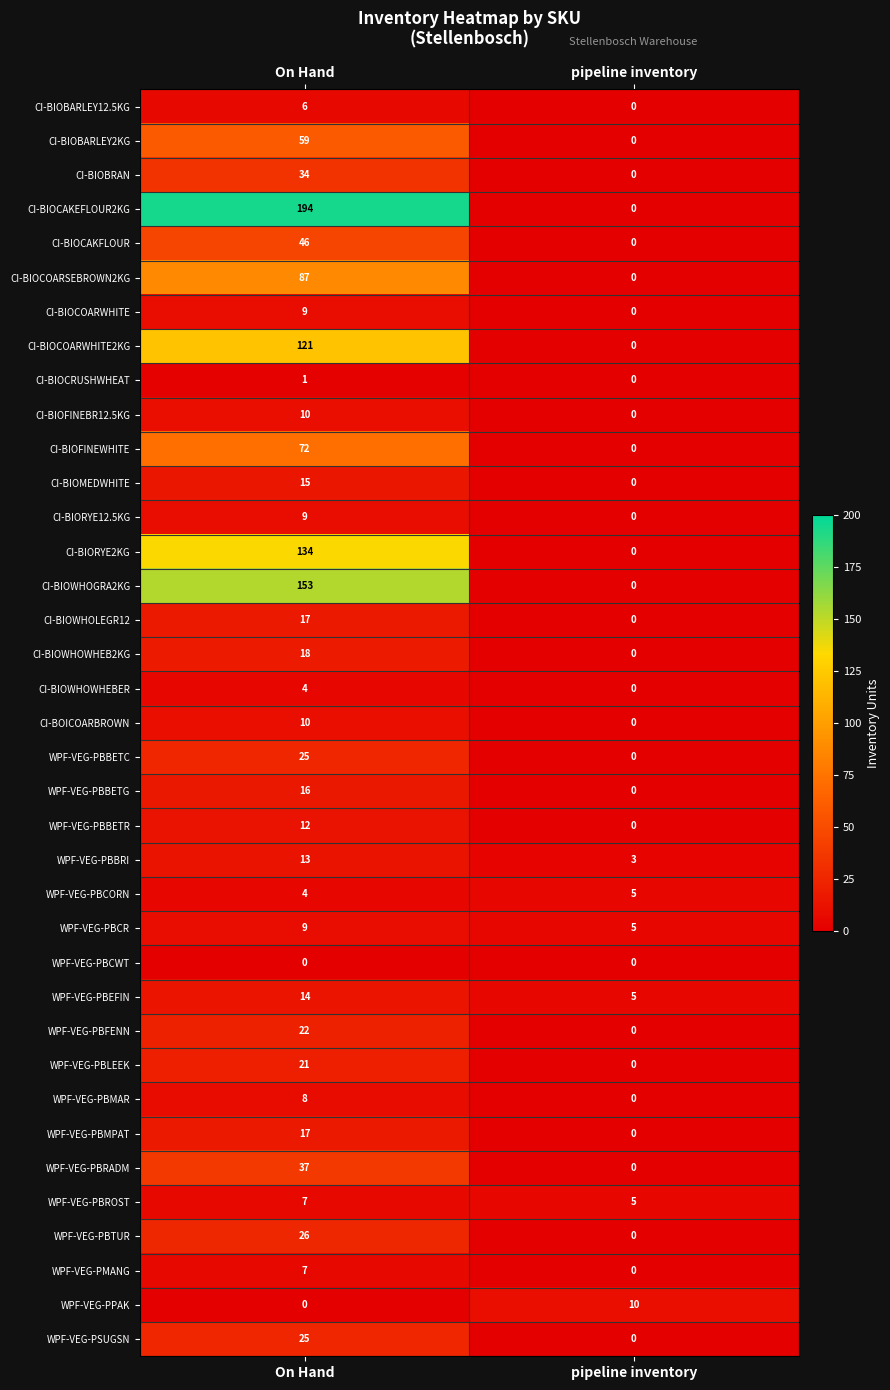

At which category is the sum across all series the highest?

On Hand